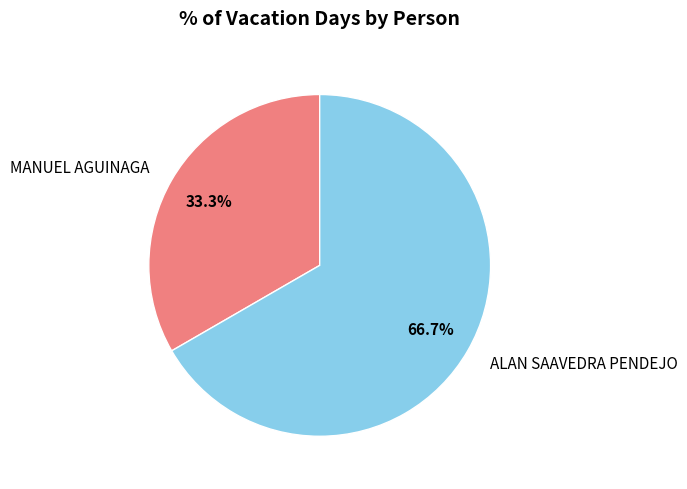

To the nearest percent, what is the difference between the largest and smallest slice percentages?

33%